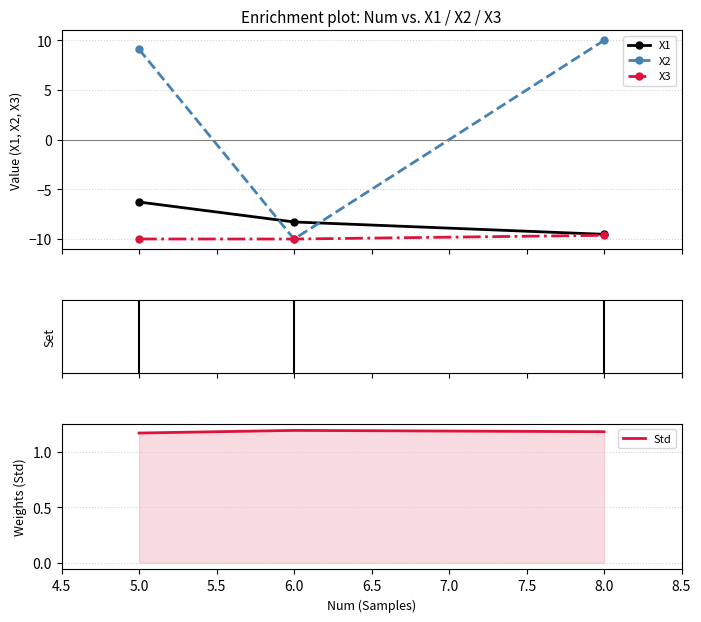

Reading right to left, list all the values displayed in this chart.

X1: -9.5	-8.3	-6.3
X2: 10.0	-10.0	9.1
X3: -9.6	-10.0	-10.0
Std: 1.2	1.2	1.2